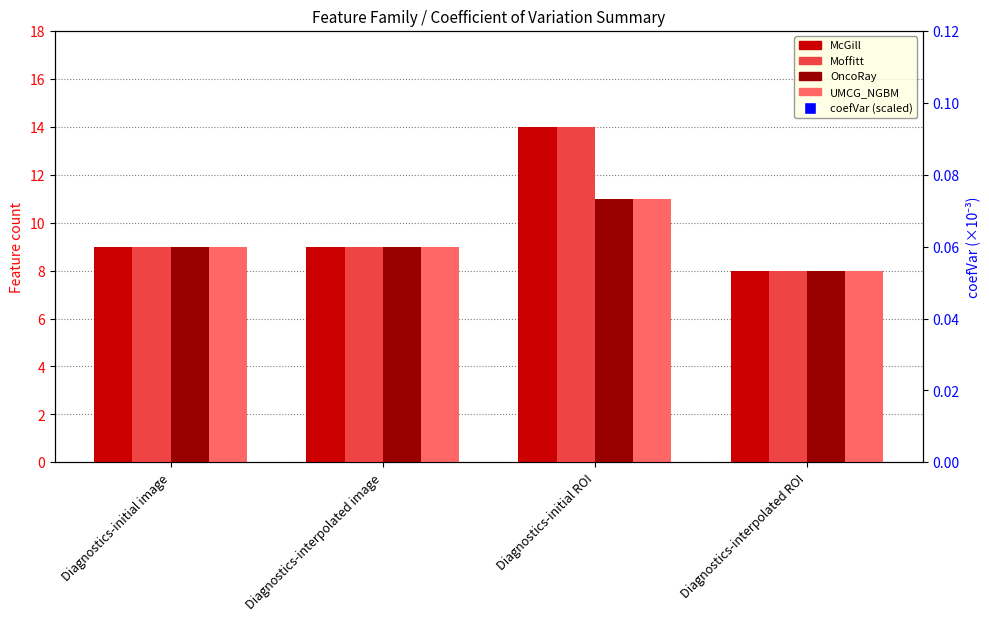

What is the total value across all series at Diagnostics-interpolated ROI?

42.6